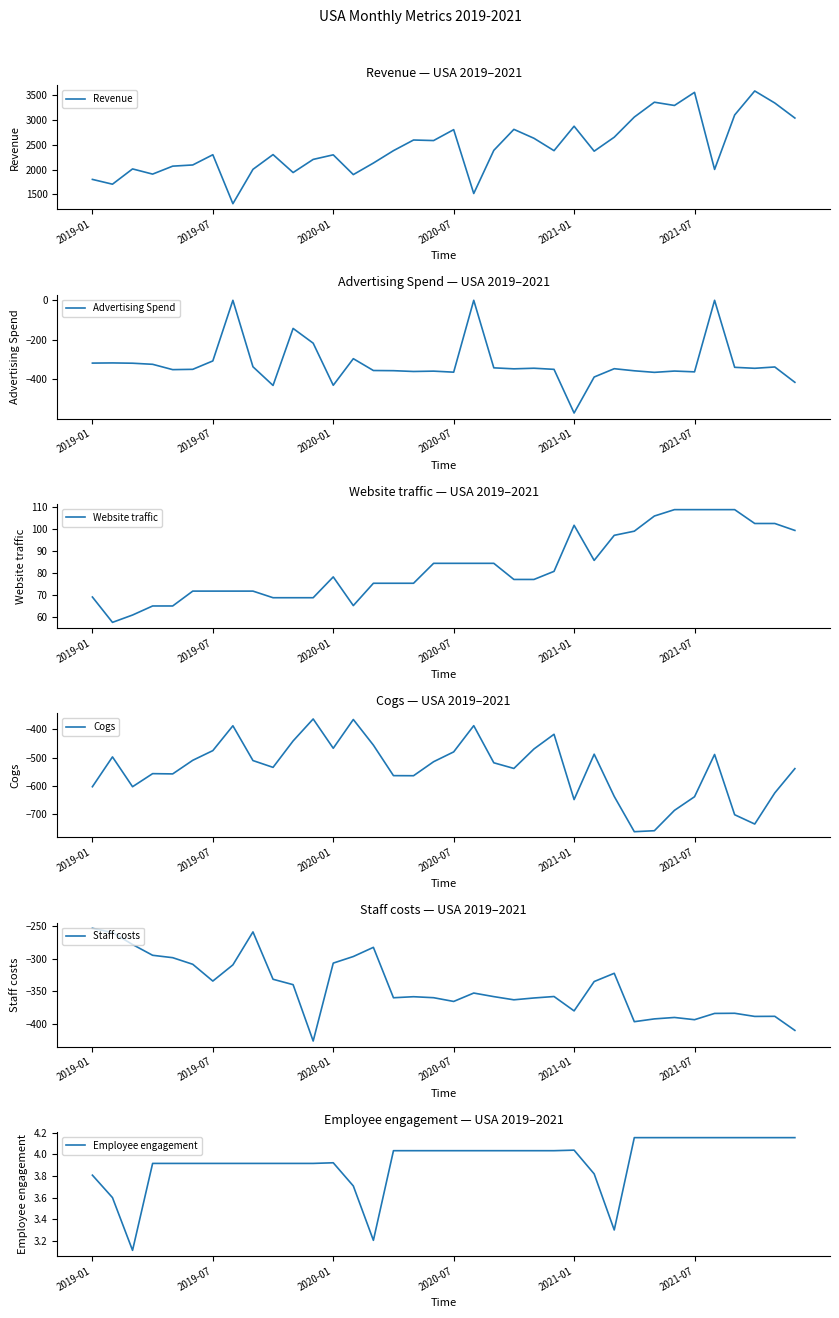

True or false: Staff costs and Website traffic intersect in this chart.

False